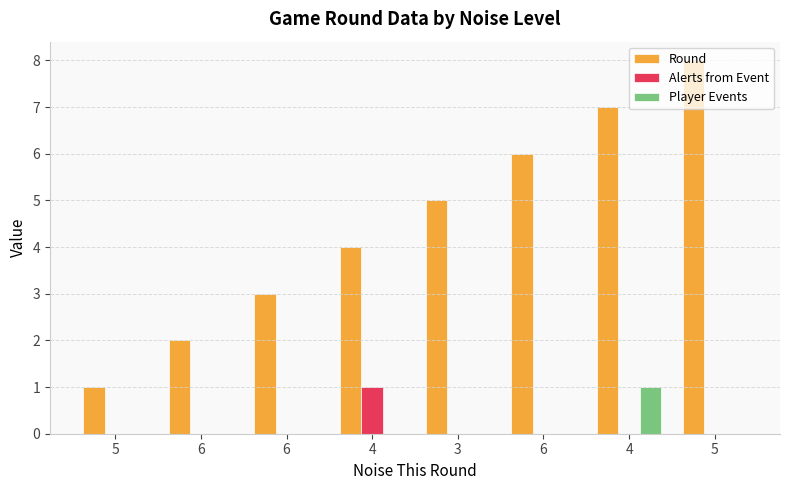

What are all the series names shown in the legend?

Round, Alerts from Event, Player Events